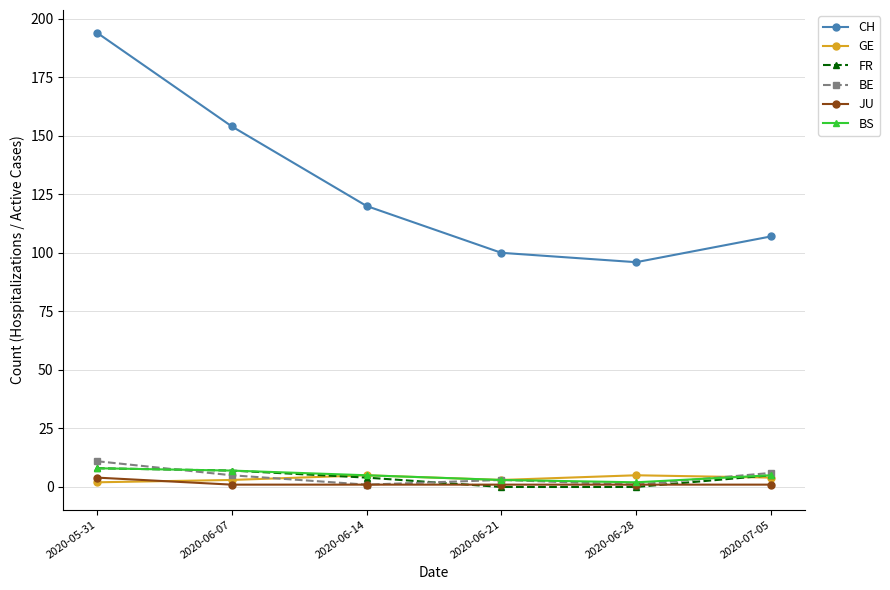

What is the maximum value for CH?

194